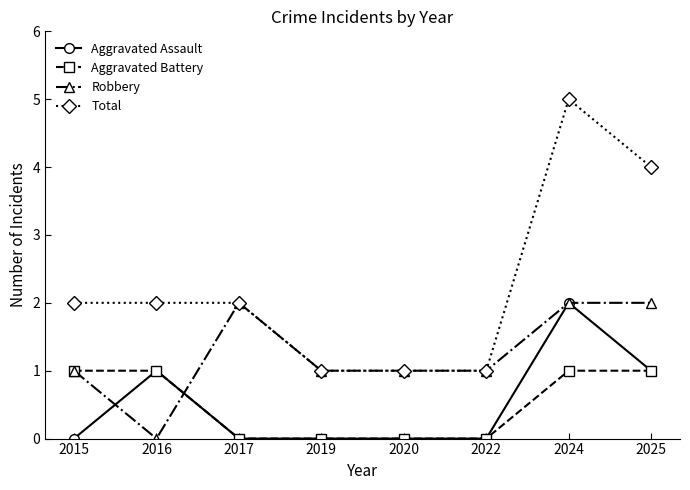

Which label corresponds to the largest value in the chart?

2024